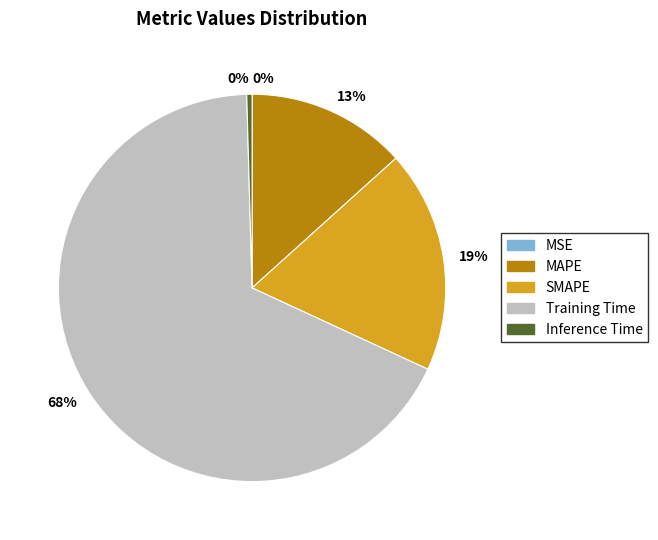

Does any single category account for the majority?

Yes